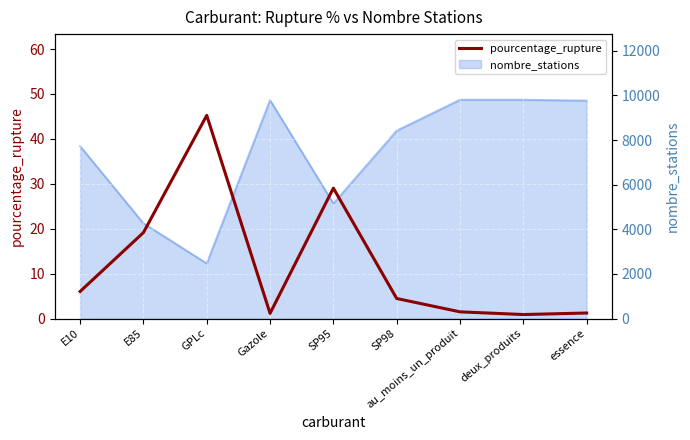

Which label corresponds to the smallest value in the chart?

deux_produits